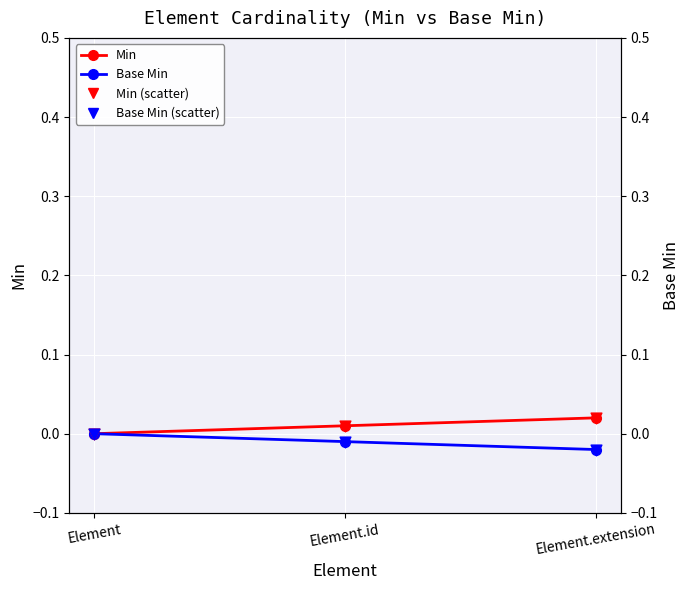

Is the value of Base Min at Element.id greater than the value of Base Min (right) at Element?

No